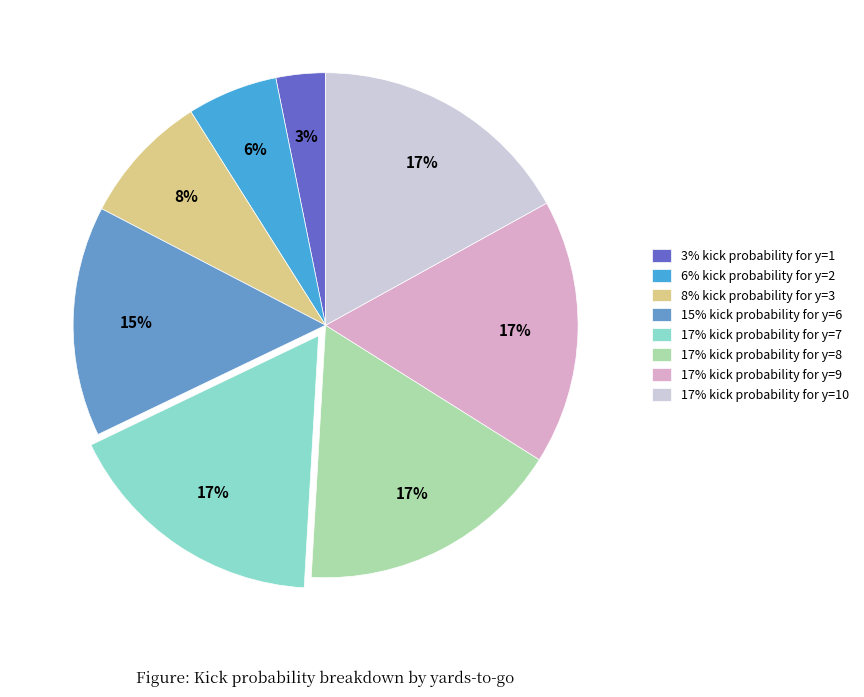

Approximately how many times larger is the value at 8% kick probability for y=3 compared to 17% kick probability for y=9?

0.5